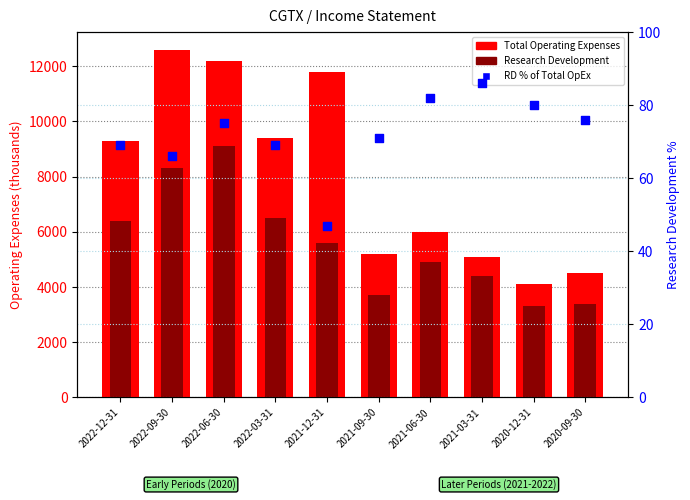

Which series has the widest spread of Y values?

Total Operating Expenses